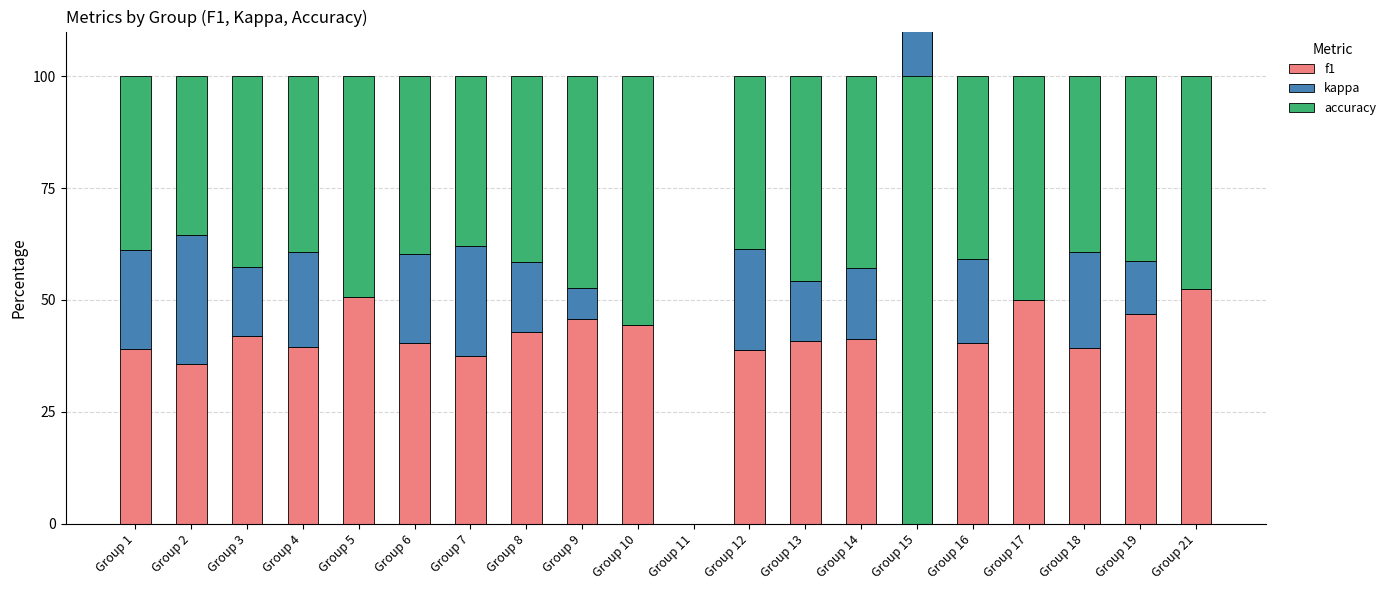

Reading right to left, list all the values displayed in this chart.

f1: Group 21=52.4	Group 19=46.8	Group 18=39.2	Group 17=50.0	Group 16=40.5	Group 15=129.1	Group 14=41.2	Group 13=40.8	Group 12=38.7	Group 11=0.0	Group 10=44.4	Group 9=45.8	Group 8=42.8	Group 7=37.4	Group 6=40.3	Group 5=50.7	Group 4=39.6	Group 3=42.0	Group 2=35.7	Group 1=39.0
kappa: Group 21=0.0	Group 19=12.0	Group 18=21.5	Group 17=0.0	Group 16=18.6	Group 15=-139.8	Group 14=16.0	Group 13=13.4	Group 12=22.6	Group 11=0.0	Group 10=0.0	Group 9=7.0	Group 8=15.7	Group 7=24.6	Group 6=19.9	Group 5=0.0	Group 4=21.1	Group 3=15.4	Group 2=28.8	Group 1=22.2
accuracy: Group 21=47.6	Group 19=41.3	Group 18=39.2	Group 17=50.0	Group 16=40.9	Group 15=110.7	Group 14=42.8	Group 13=45.9	Group 12=38.7	Group 11=0.0	Group 10=55.6	Group 9=47.2	Group 8=41.5	Group 7=38.0	Group 6=39.8	Group 5=49.3	Group 4=39.3	Group 3=42.6	Group 2=35.5	Group 1=38.8